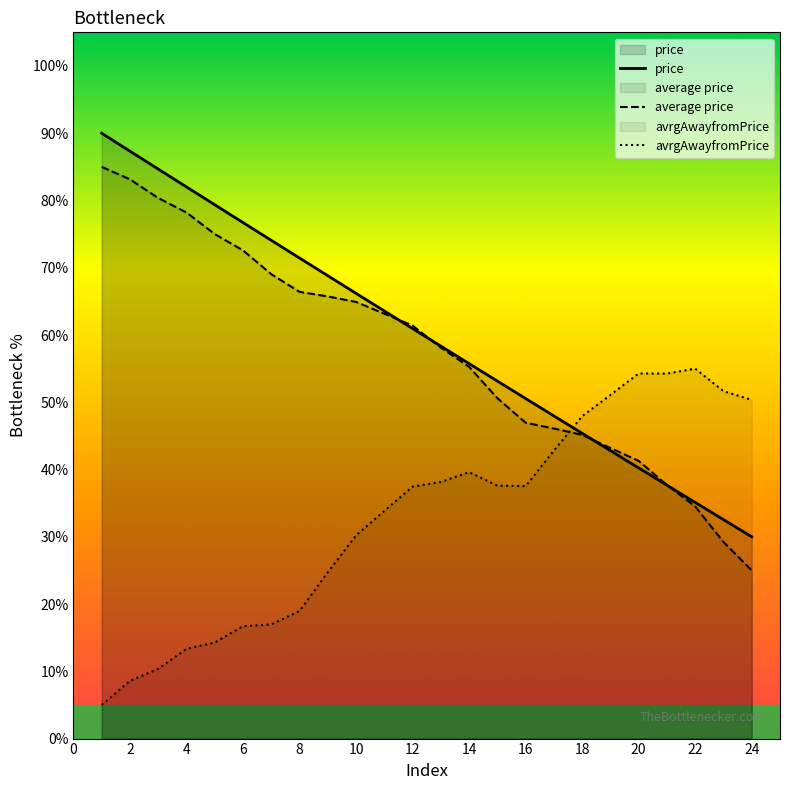

What is the spread (max minus min) of values at 2?

78.7